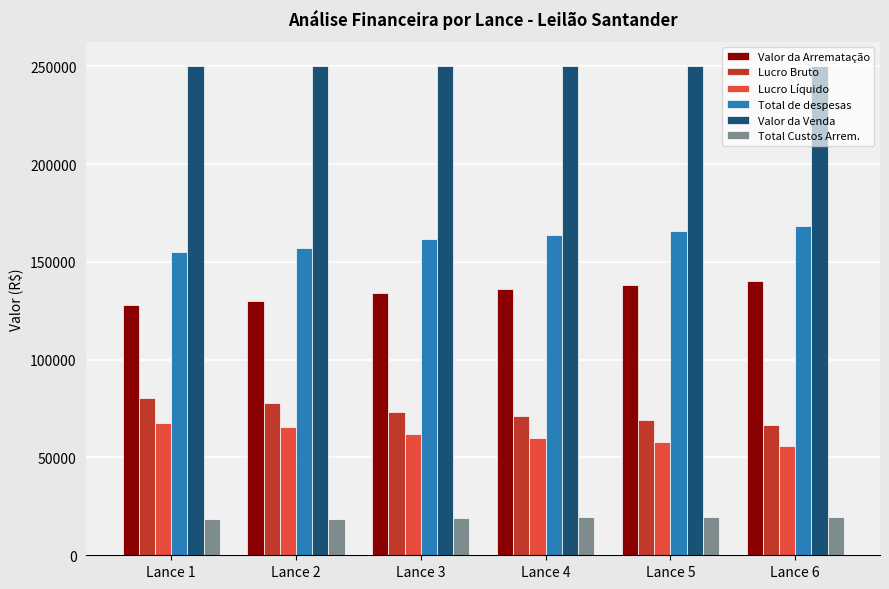

What is the minimum value for Lucro Líquido?

56074.5